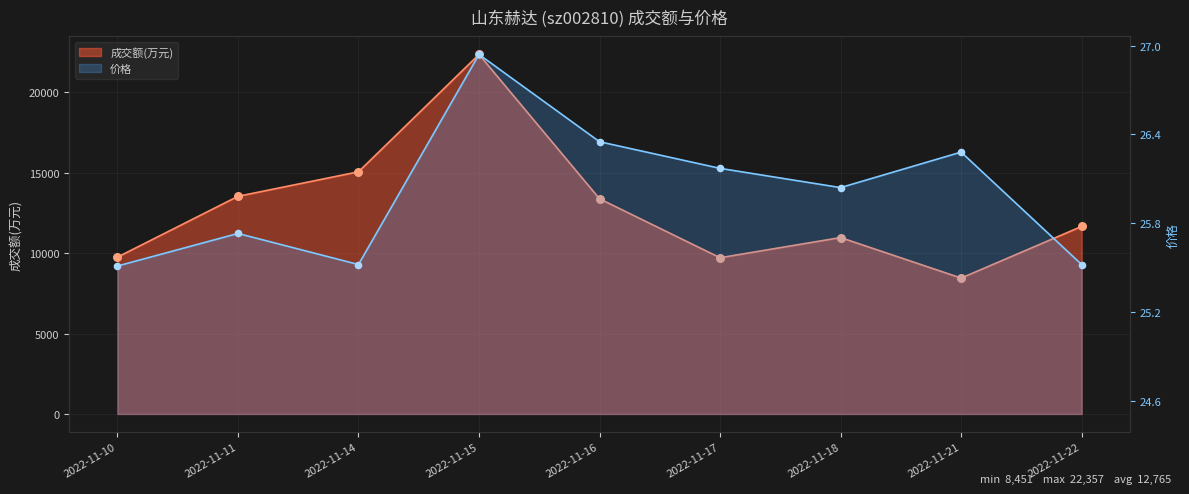

What are all the series names shown in the legend?

成交额(万元), 价格